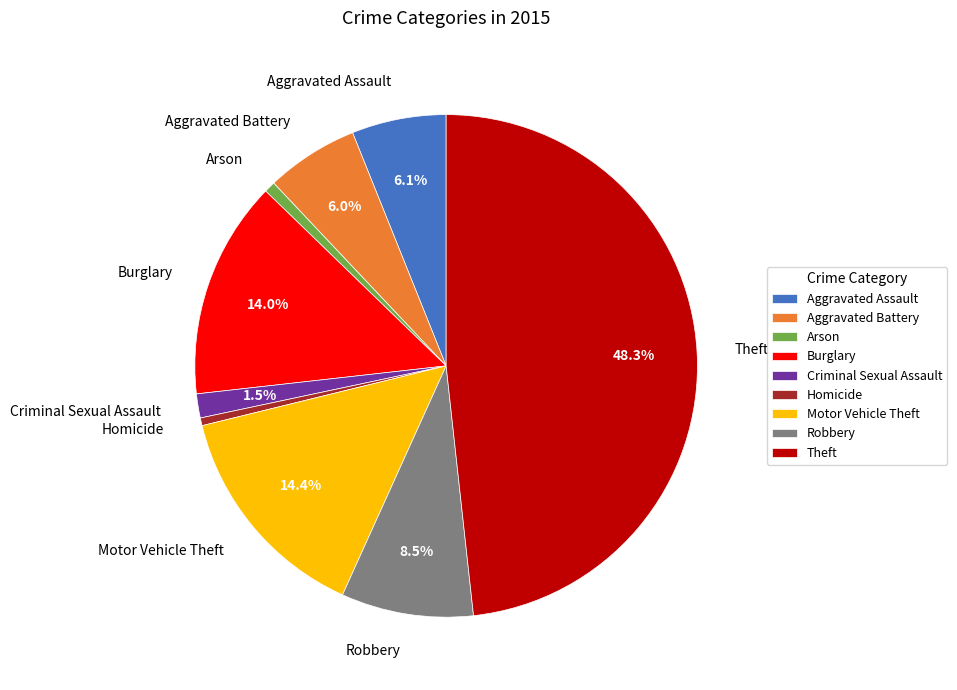

Count the number of slices in the pie.

9